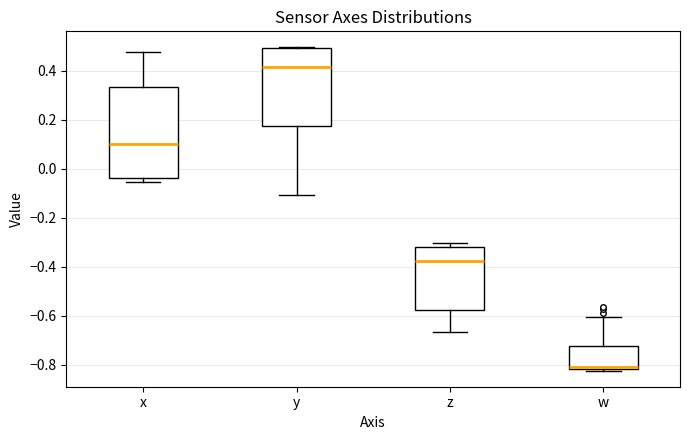

Which box has the highest median line?

y